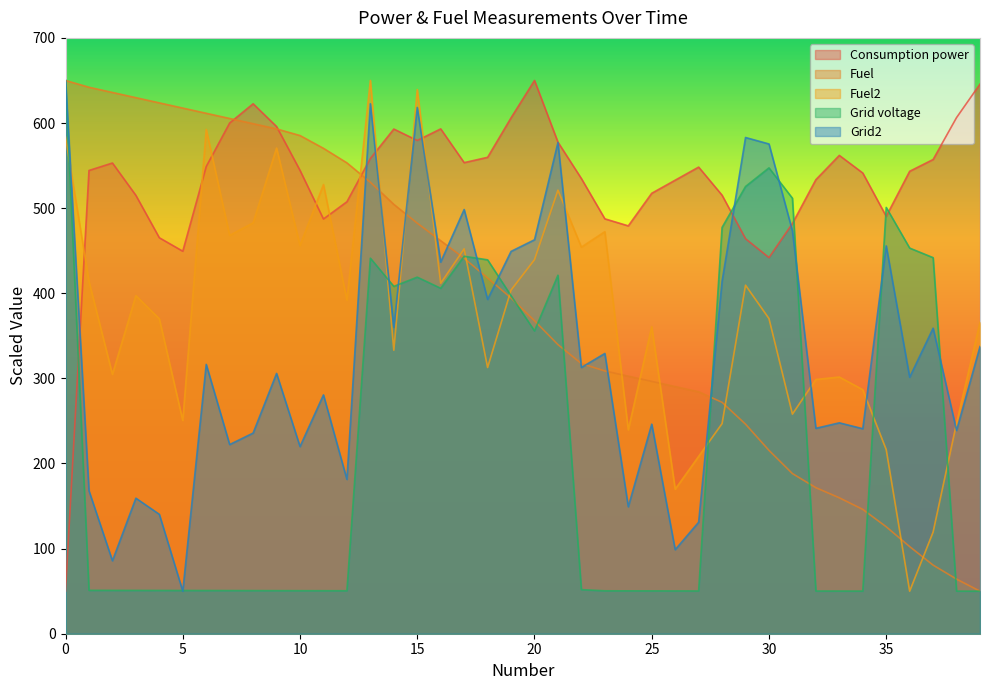

What is the value of the Fuel point at the 4th from the left?

629.8